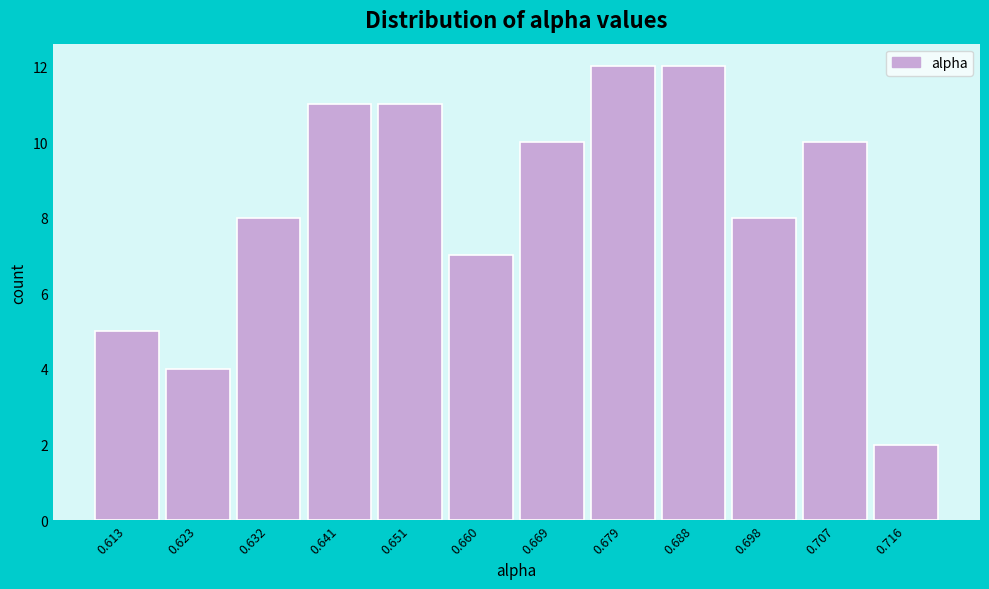

Reading right to left, extract all data points from this chart.

0.716=2	0.707=10	0.698=8	0.688=12	0.679=12	0.669=10	0.660=7	0.651=11	0.641=11	0.632=8	0.623=4	0.613=5